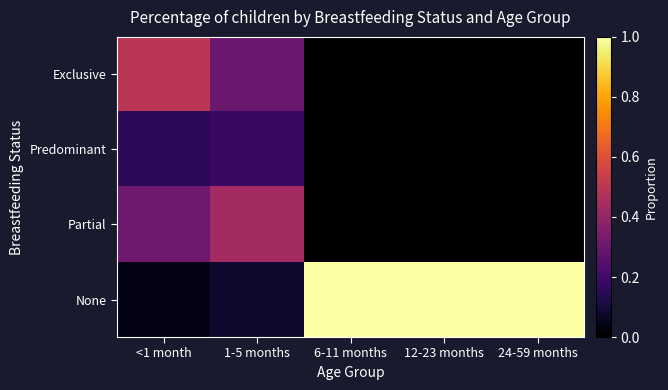

What is the total value across all series at 1-5 months?

1.0